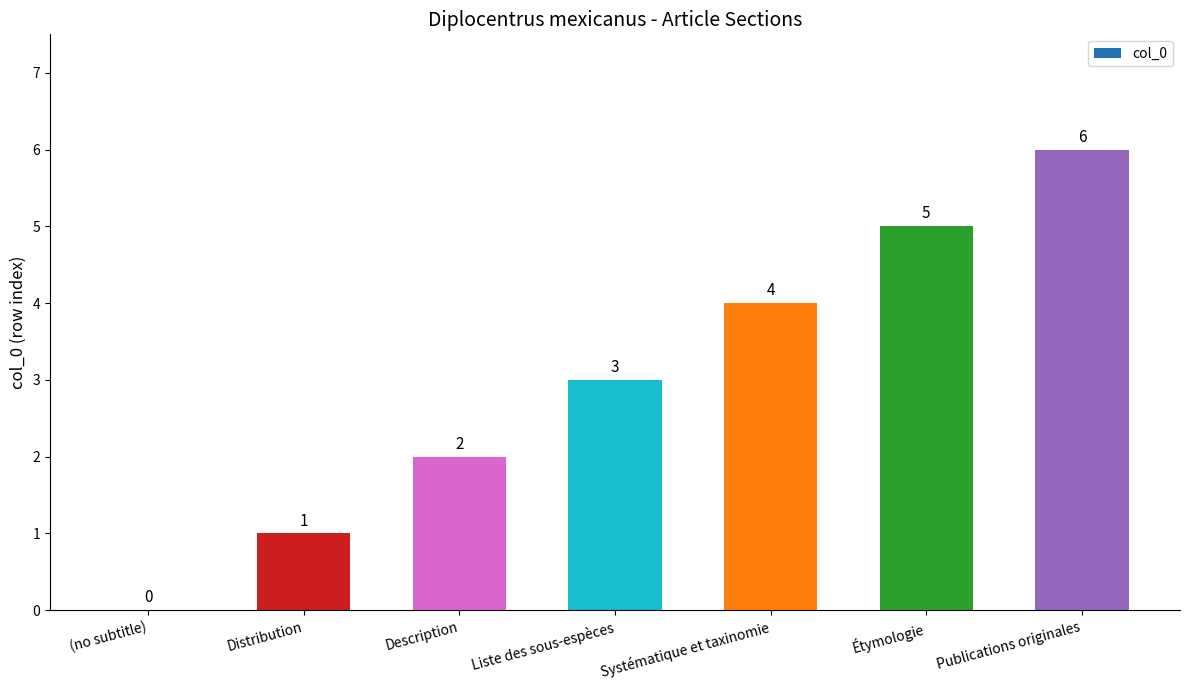

Reading left to right, list all the values displayed in this chart.

0	1	2	3	4	5	6